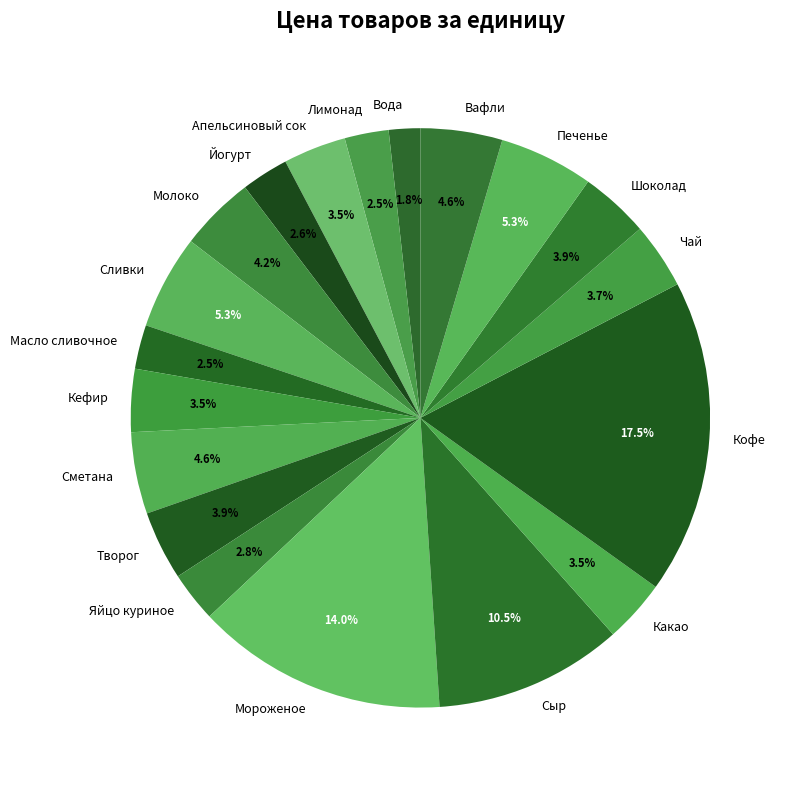

What percentage is the Творог slice, to the nearest percent?

4%